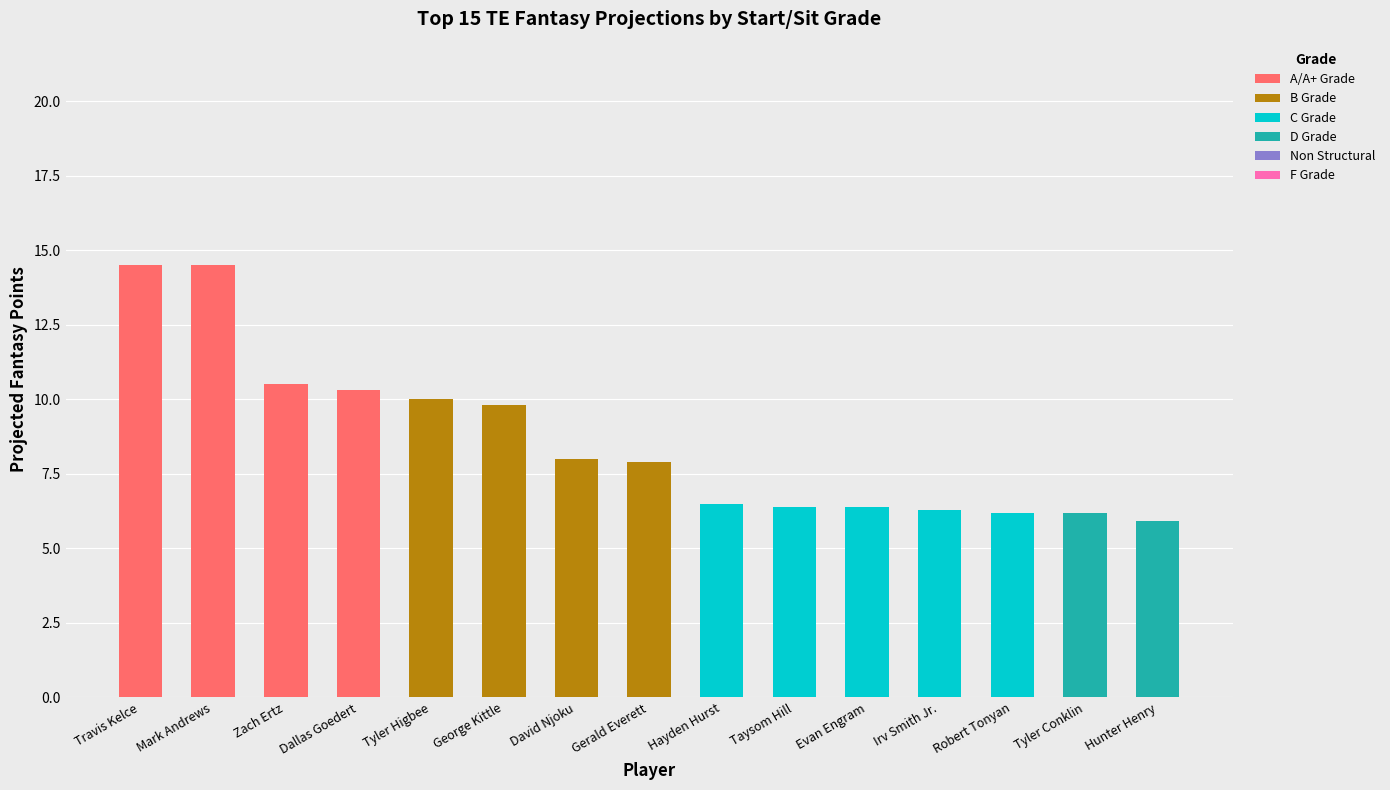

What is the total value across all series at Dallas Goedert?

10.3